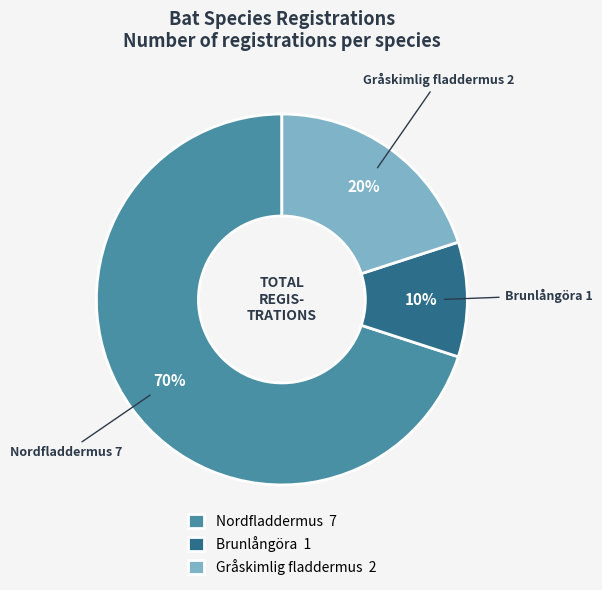

What percentage is the Brunlångöra slice, to the nearest percent?

10%